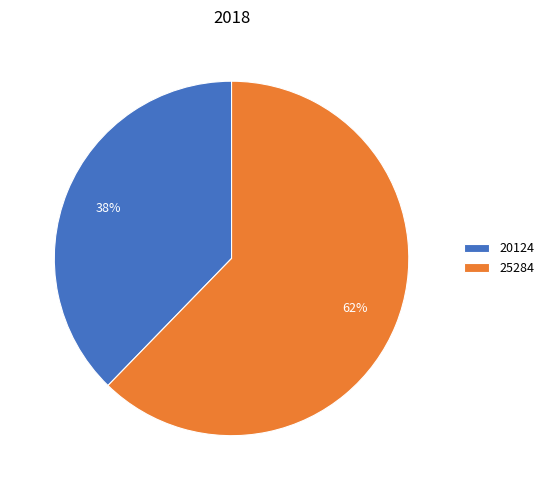

Do 20124 and 25284 together represent more than half of the pie?

Yes